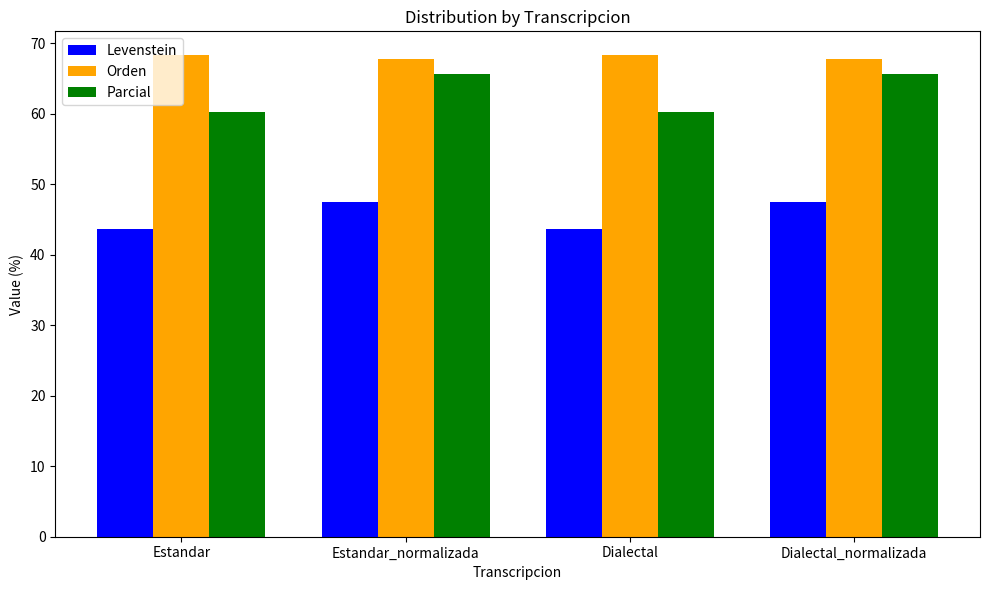

What is the difference between the second highest and second lowest values in the Parcial series?

5.3